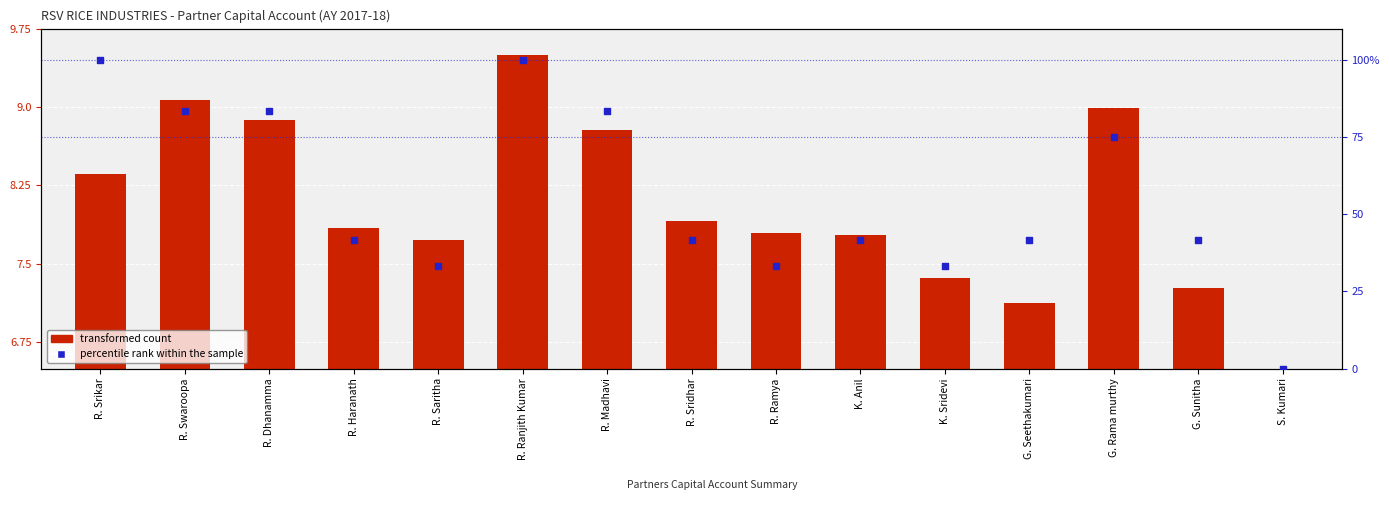

Which series contains the lowest Y value?

percentile rank within the sample